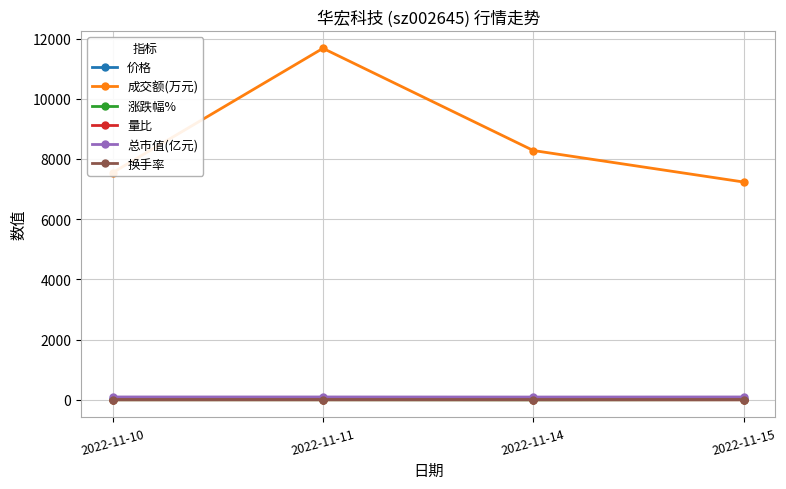

Between 2022-11-11 and 2022-11-14, which series saw the biggest shift?

成交额(万元)